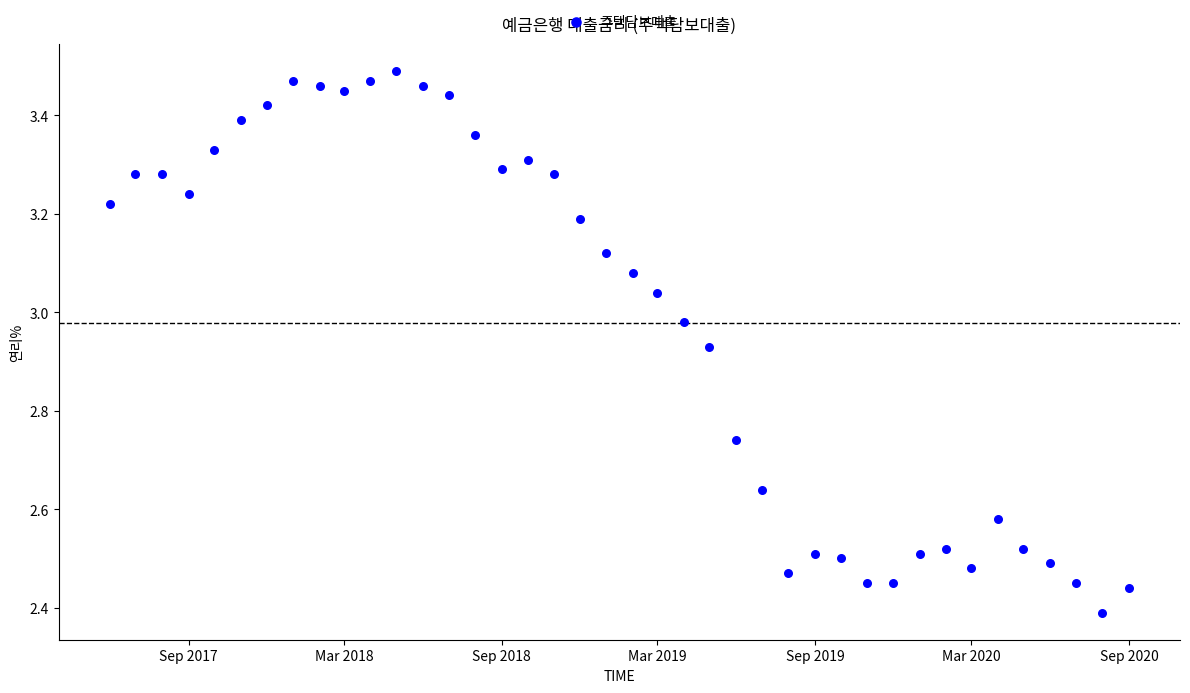

What is the range of X values (max minus min)?

1188.0